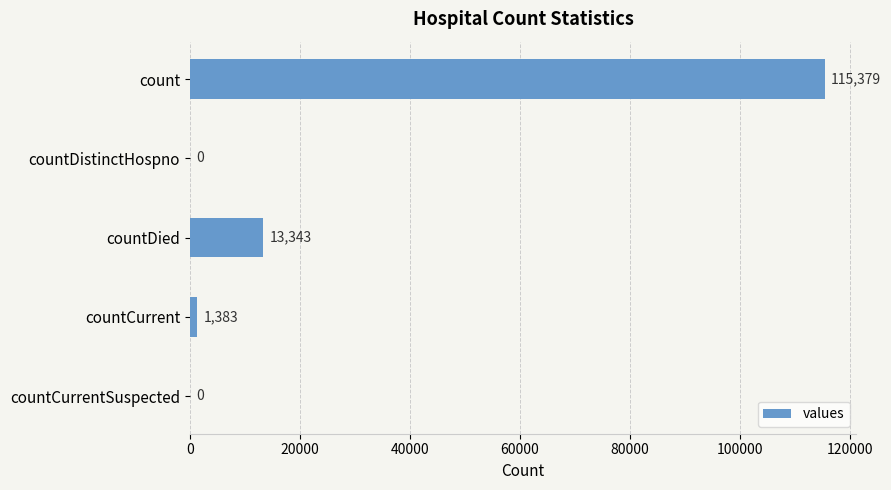

Is it true that the value at count is 65095?

False